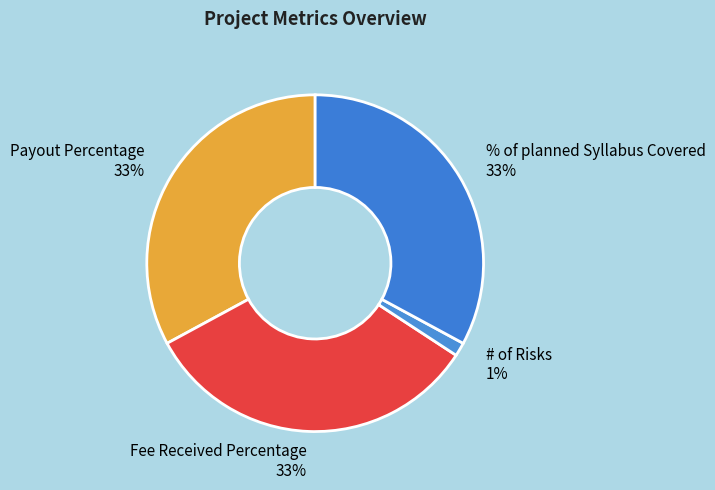

Combined, do % of planned Syllabus Covered 33% and # of Risks 1% account for over 50%?

No